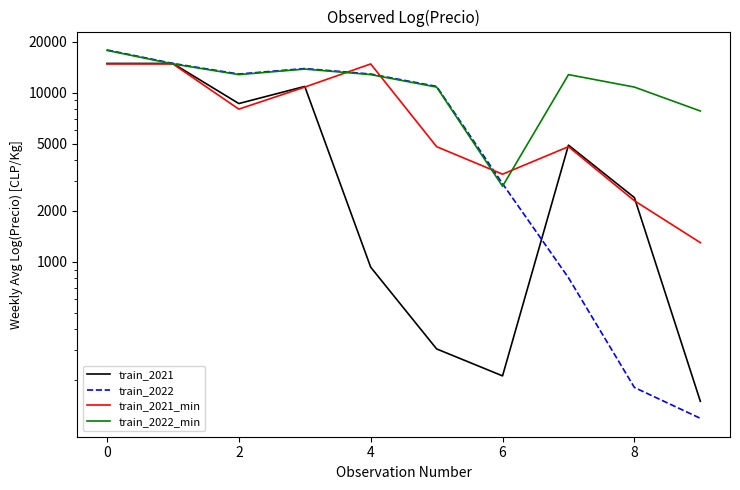

What is the difference between the maximum and minimum values in the train_2022_min series?

15000